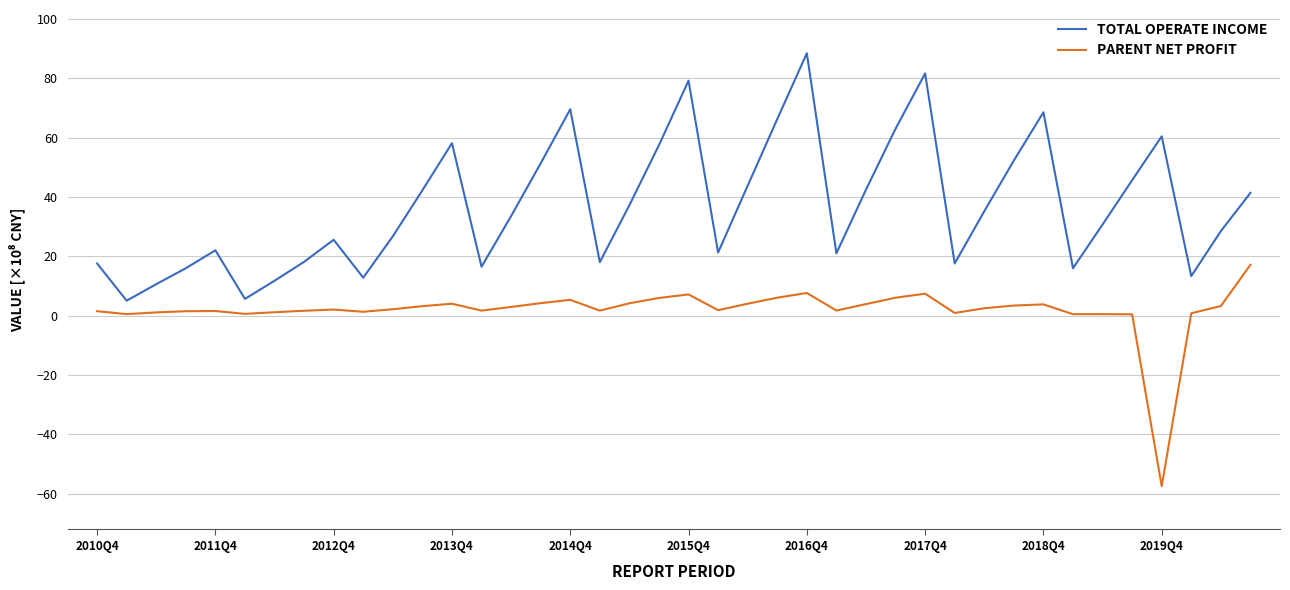

Which series has the widest spread of values?

TOTAL OPERATE INCOME